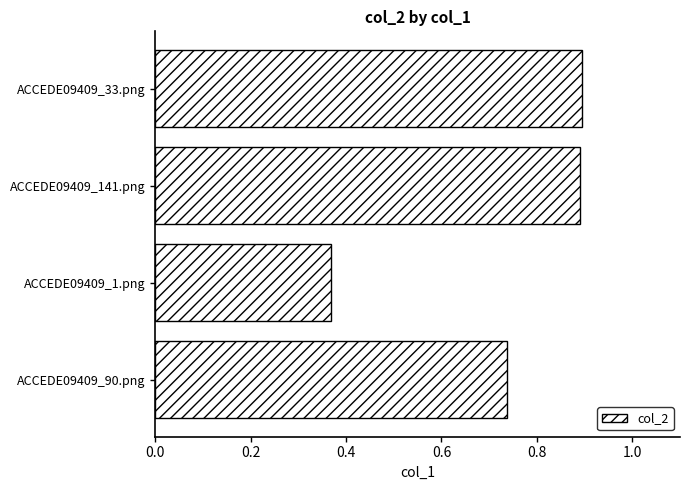

The value at ACCEDE09409_90.png is 1.1. True or false?

False